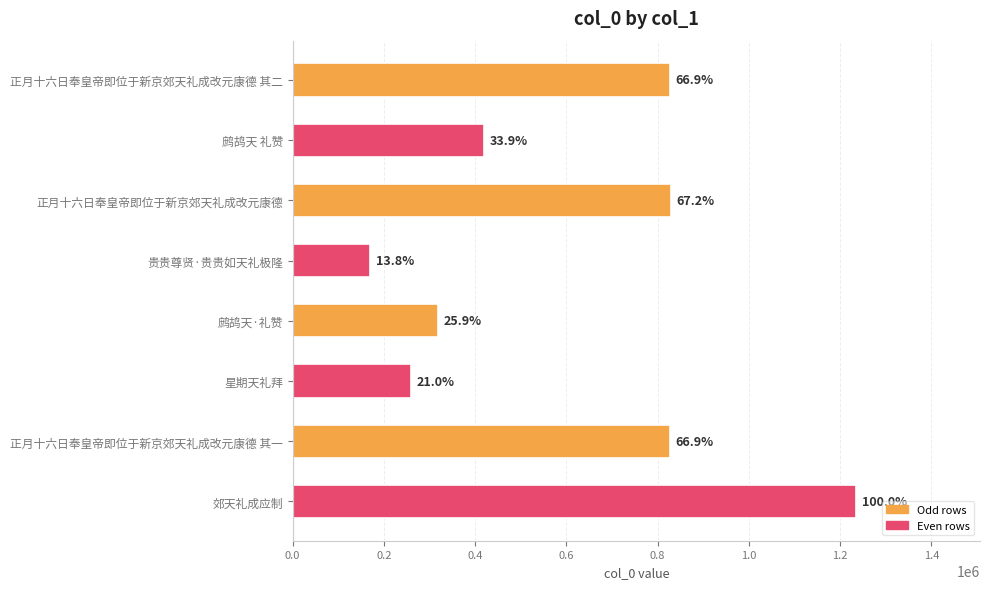

How many categories are shown in the chart?

8